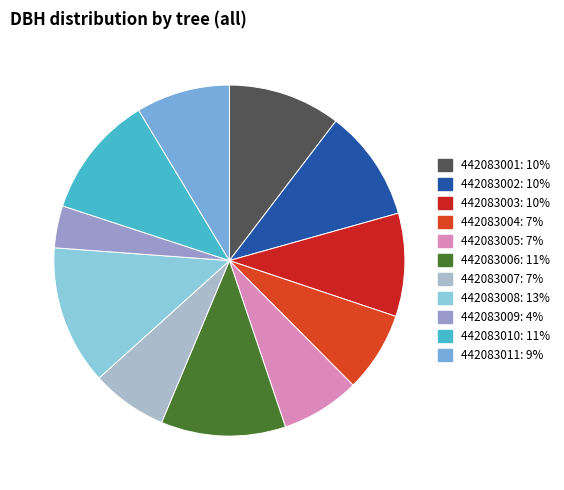

True or false: 442083006 accounts for 2% of the total.

False